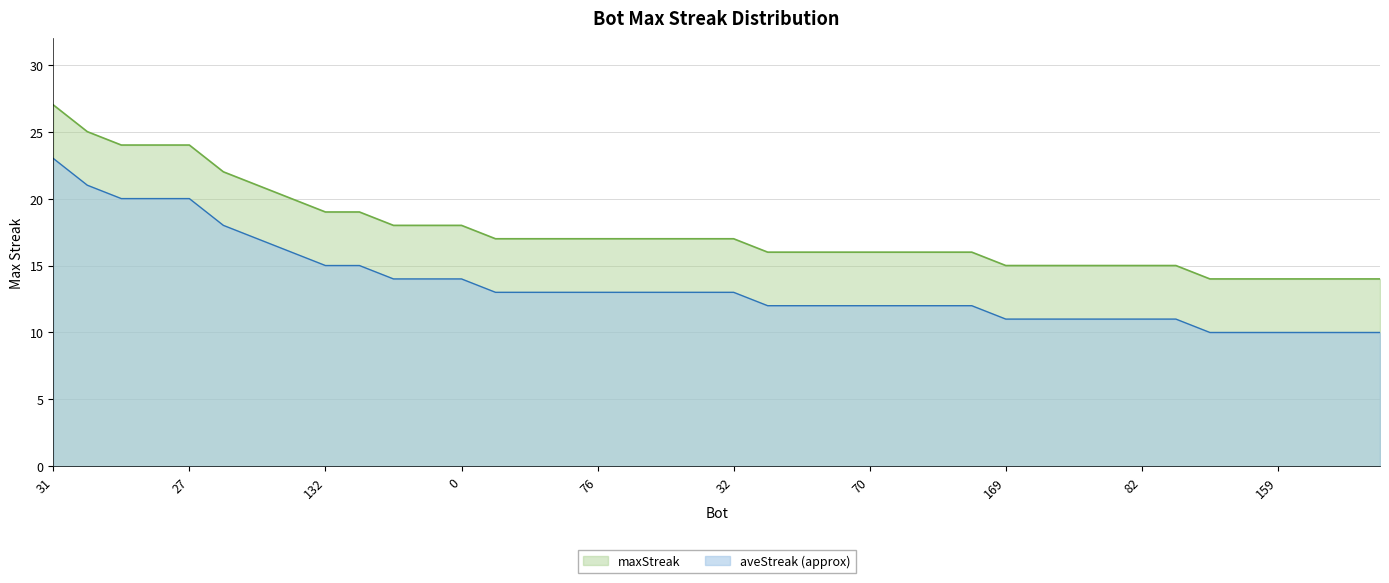

True or false: there are more than 1 points higher than both neighbors.

False